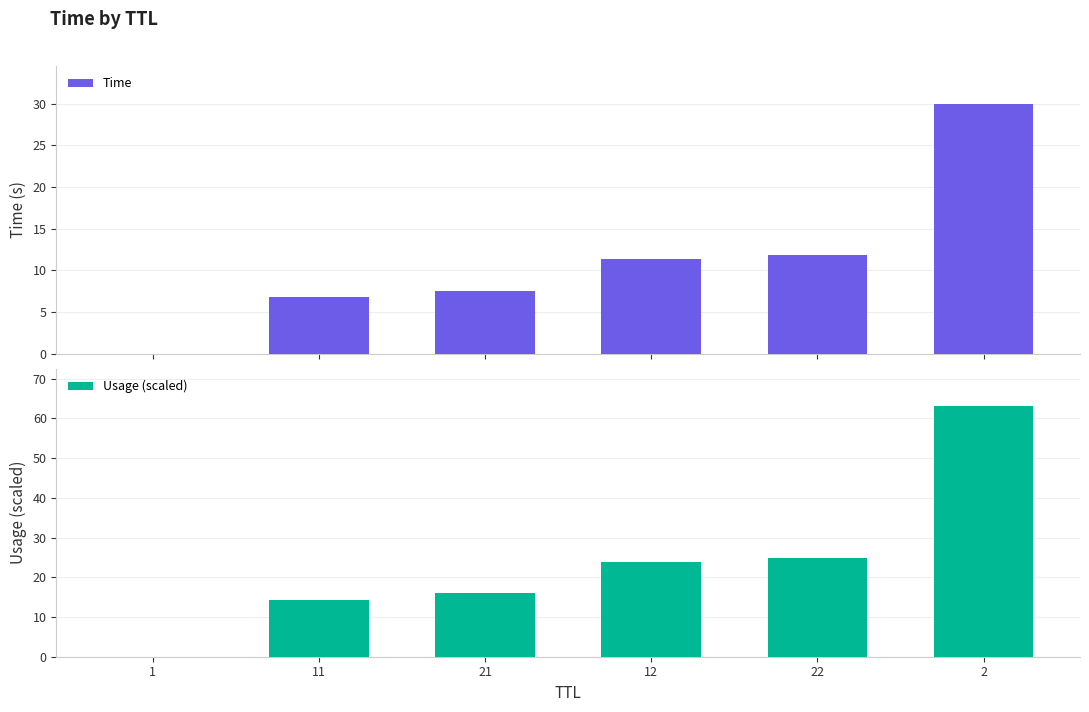

True or false: Time has a value of 13.5 at 21.

False